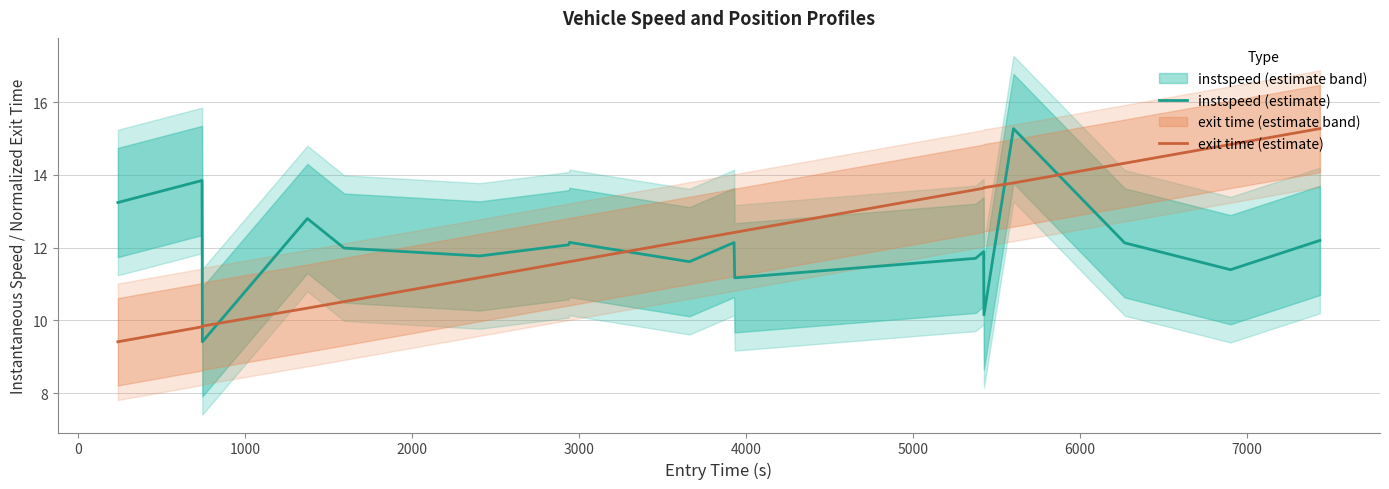

Which series has the largest total across all categories?

exit time (estimate)